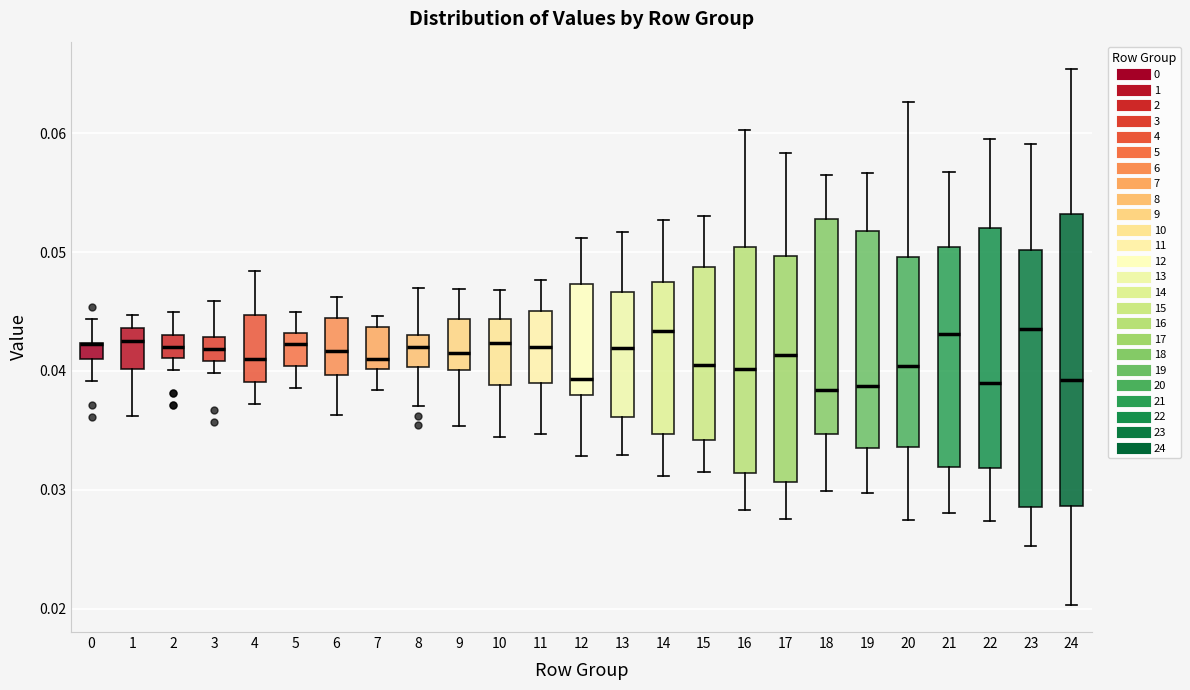

Which box is the tallest, from its lower edge to its upper edge?

24